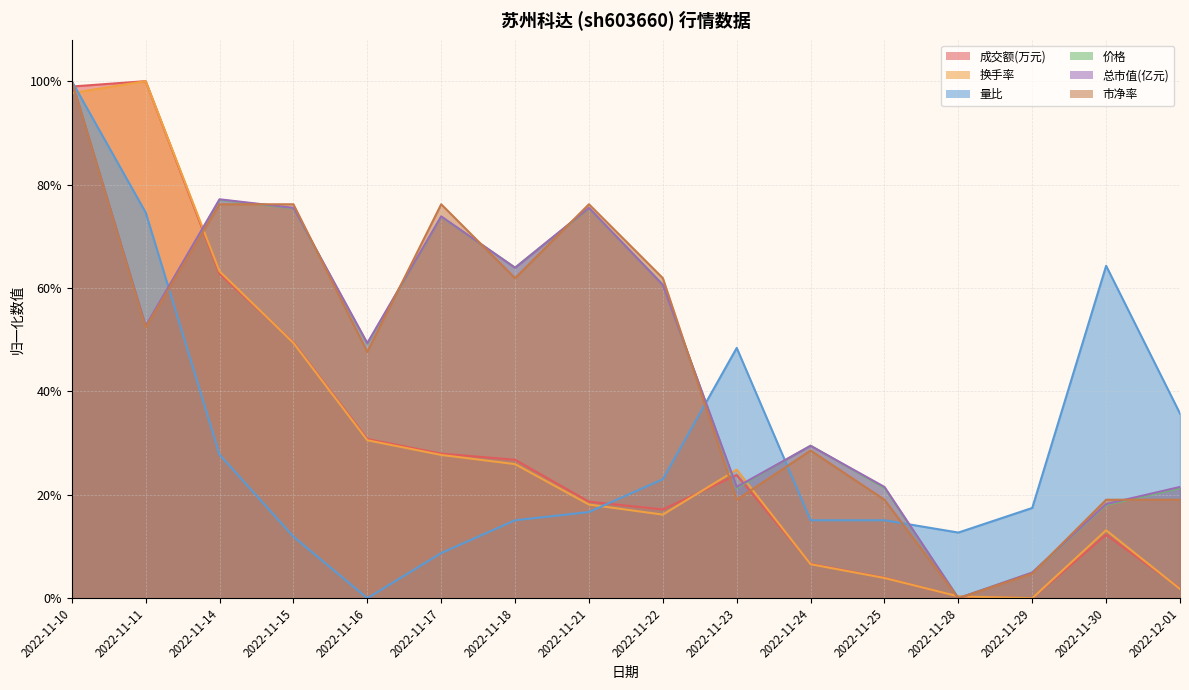

How many lines are shown in the chart?

6